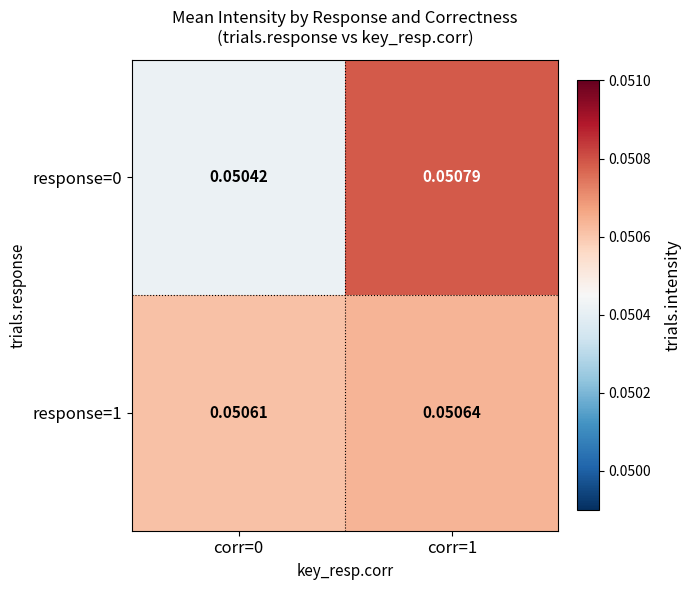

How many series are shown in this chart?

2